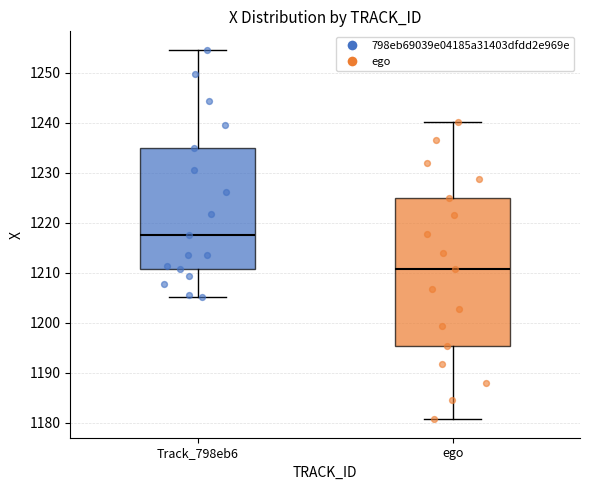

Which box is the tallest, from its lower edge to its upper edge?

ego